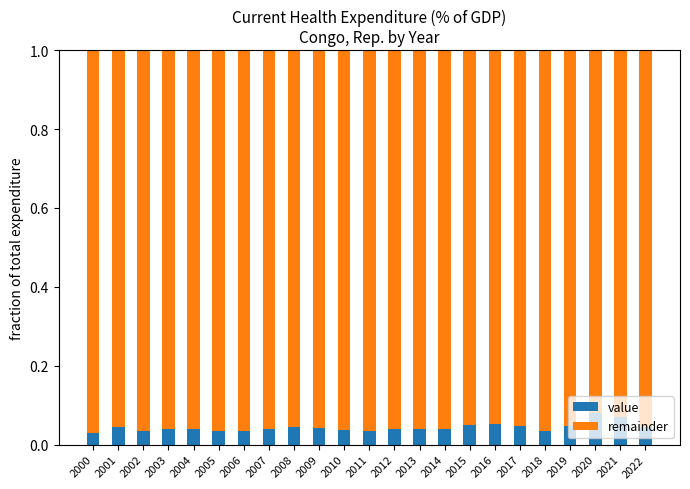

How many value values are between 0 and 1?

23